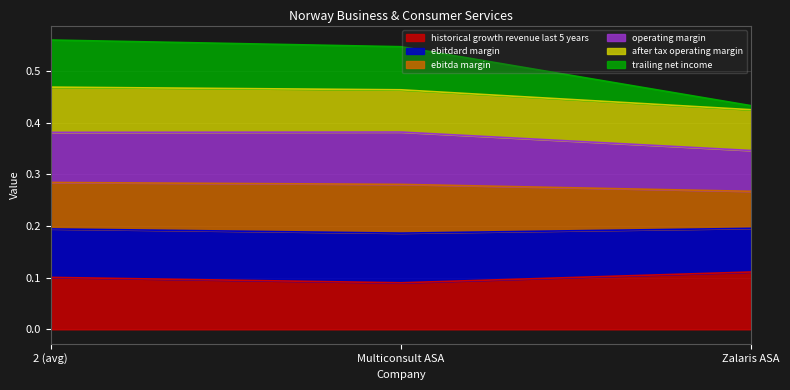

True or false: historical growth revenue last 5 years has a value of 0.2 at Zalaris ASA.

False